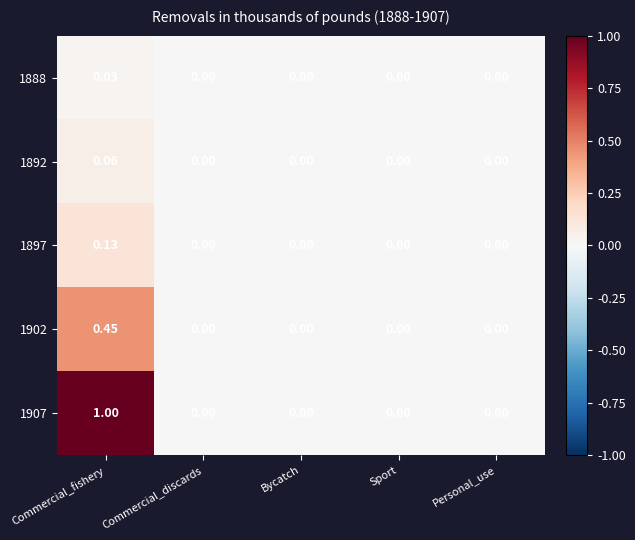

Which category has the highest value in the 1902 series?

Commercial_fishery